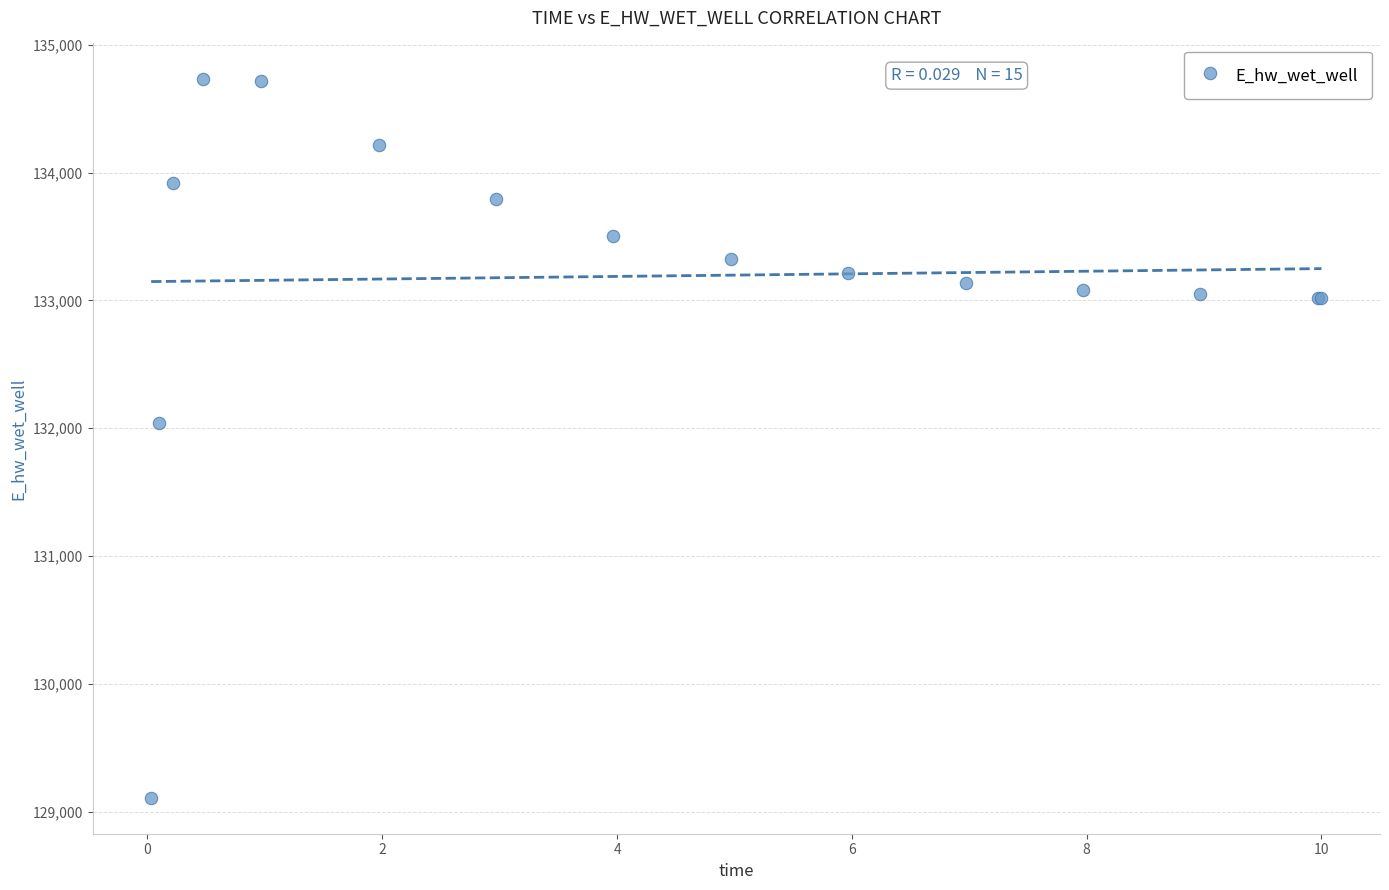

What Y value in the scatter plot is closest to 131918?

132040.9